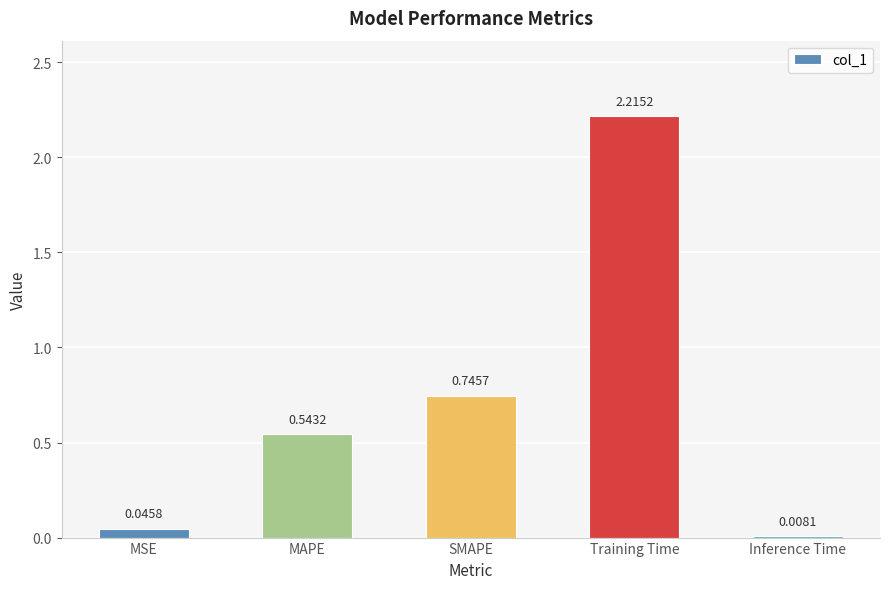

What is the sum of all values?

3.6